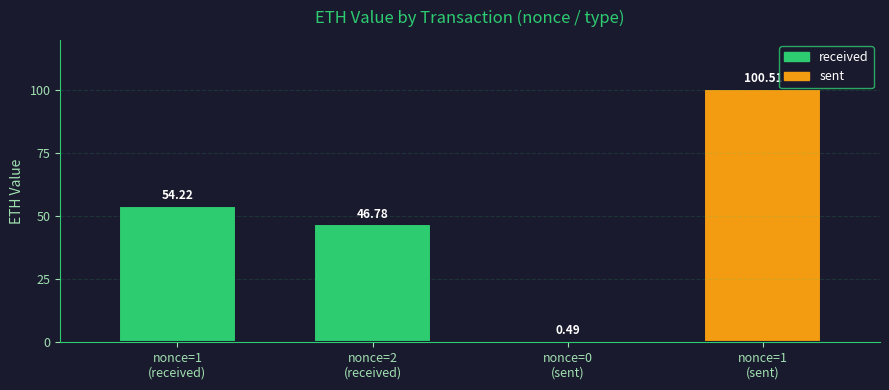

The chart shows a value of 100.5 at 1. True or false?

True